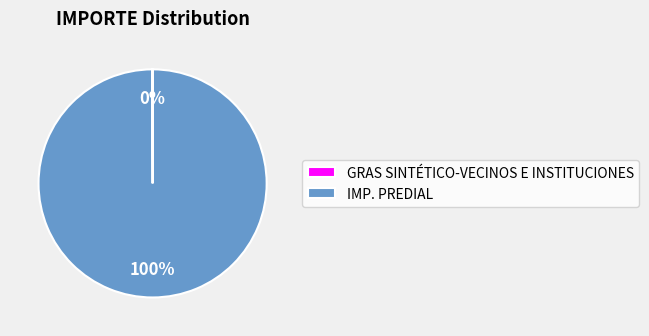

To the nearest percent, what percentage of the pie is IMP. PREDIAL?

100%